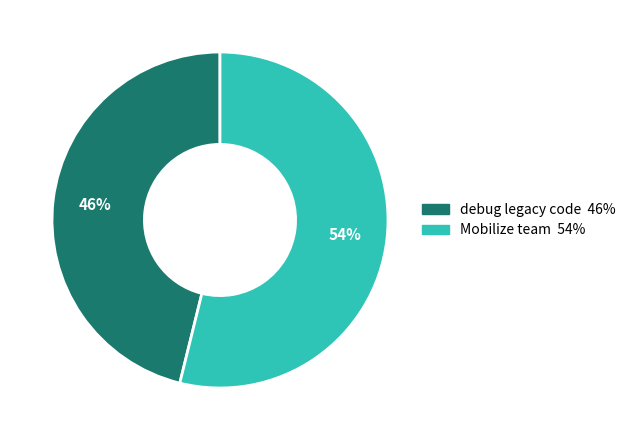

How many segments does this pie chart have?

2